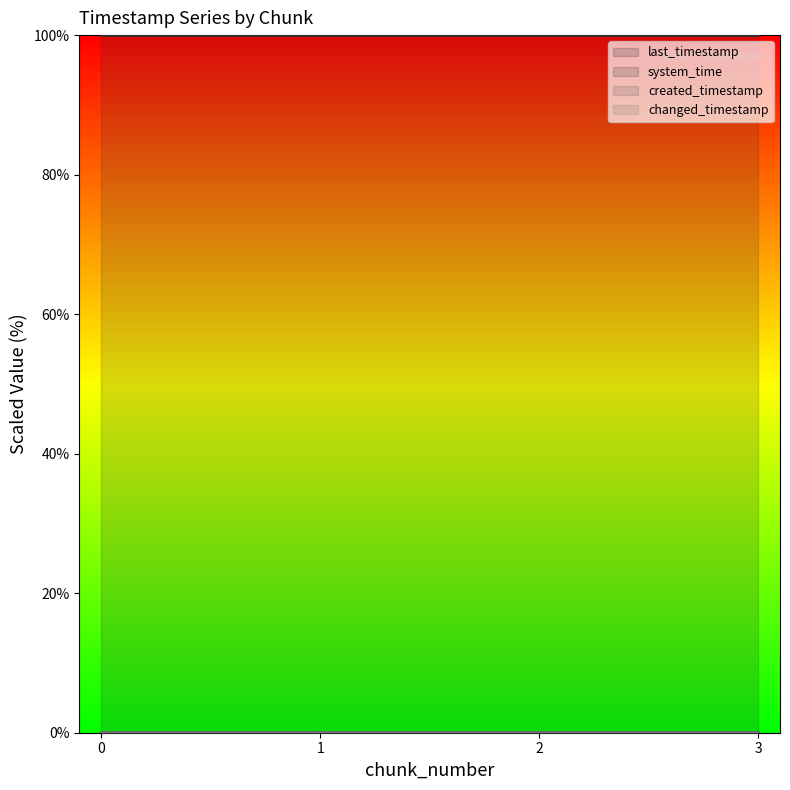

Which series has the largest total across all categories?

system_time_line